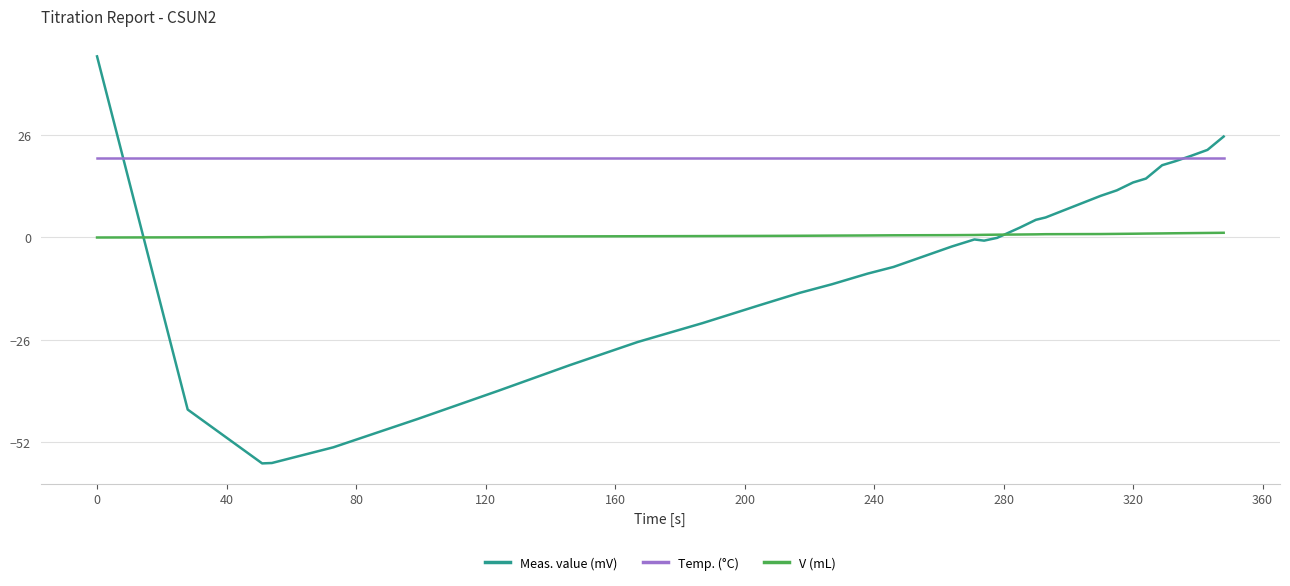

Which series has the widest spread of values?

Meas. value (mV)